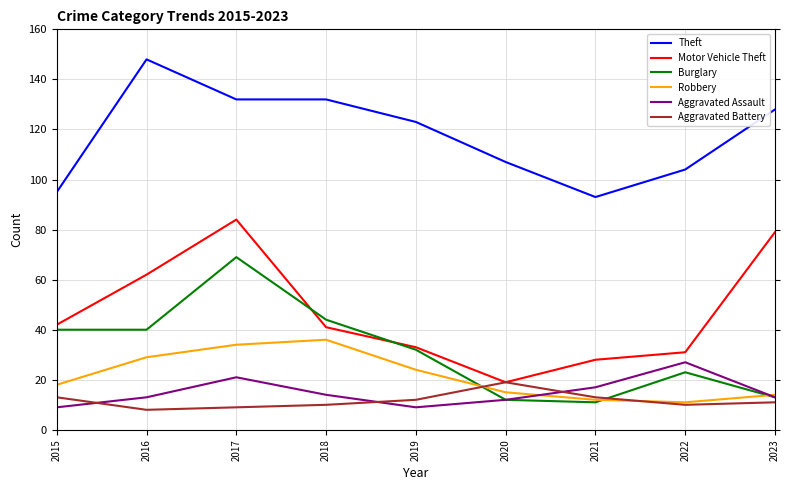

At 2017, list the series in order from largest to smallest.

Theft, Motor Vehicle Theft, Burglary, Robbery, Aggravated Assault, Aggravated Battery